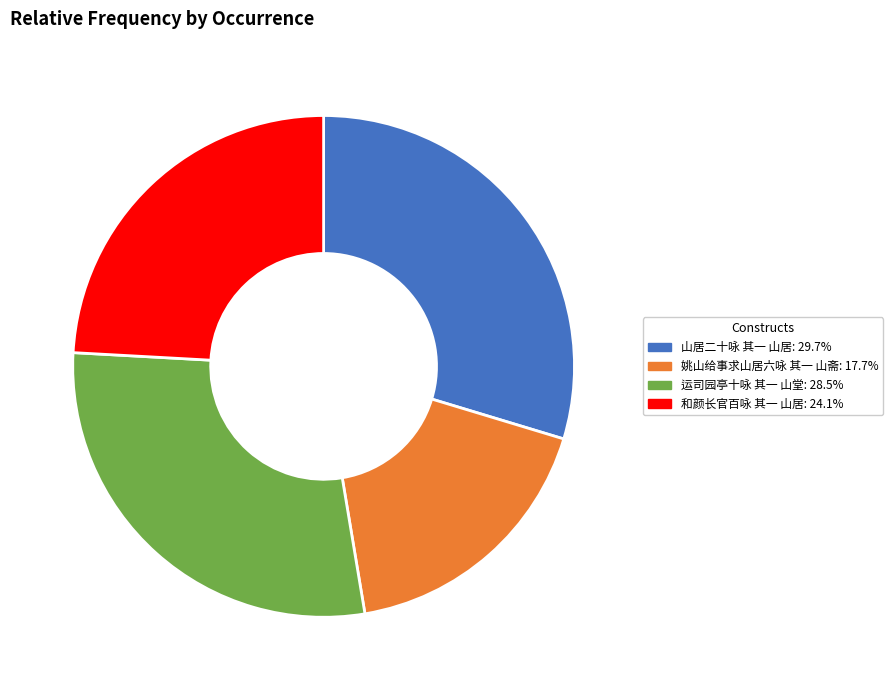

Do 姚山给事求山居六咏 其一 山斋 and 运司园亭十咏 其一 山堂 together represent more than half of the pie?

No